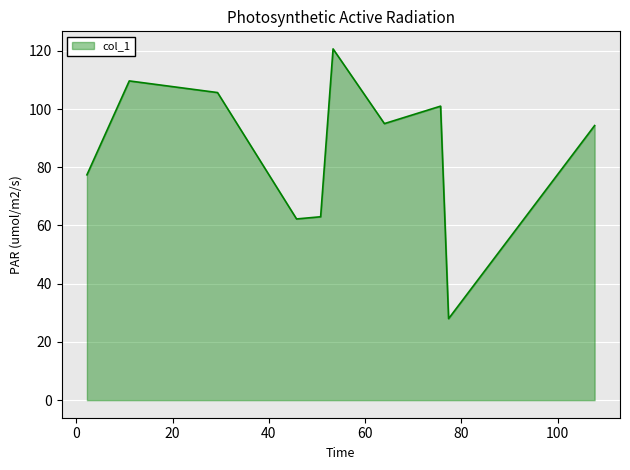

What is the difference between the maximum and minimum values?

92.7